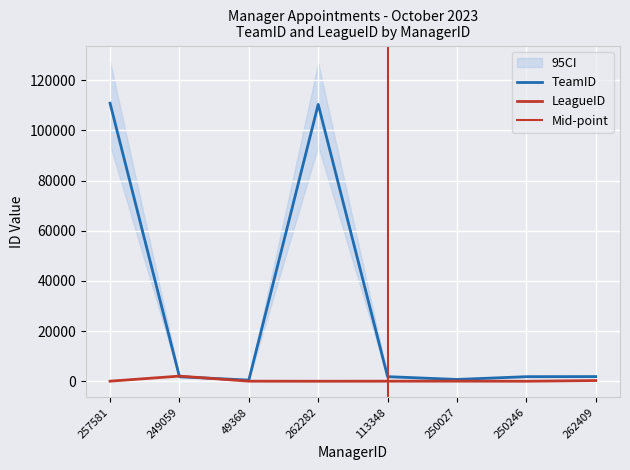

What position from the right is 249059?

7